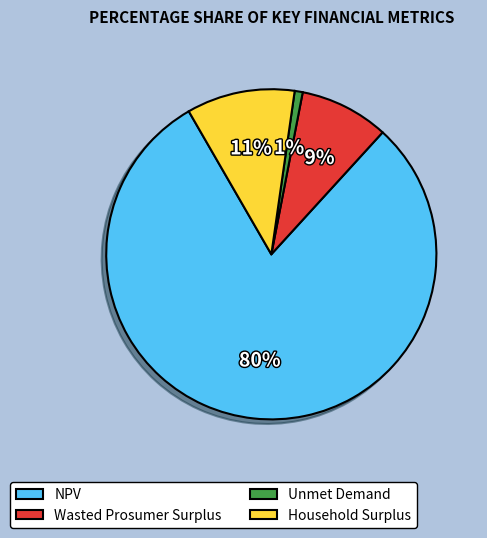

Rank the categories by value from highest to lowest.

NPV, Household Surplus, Wasted Prosumer Surplus, Unmet Demand